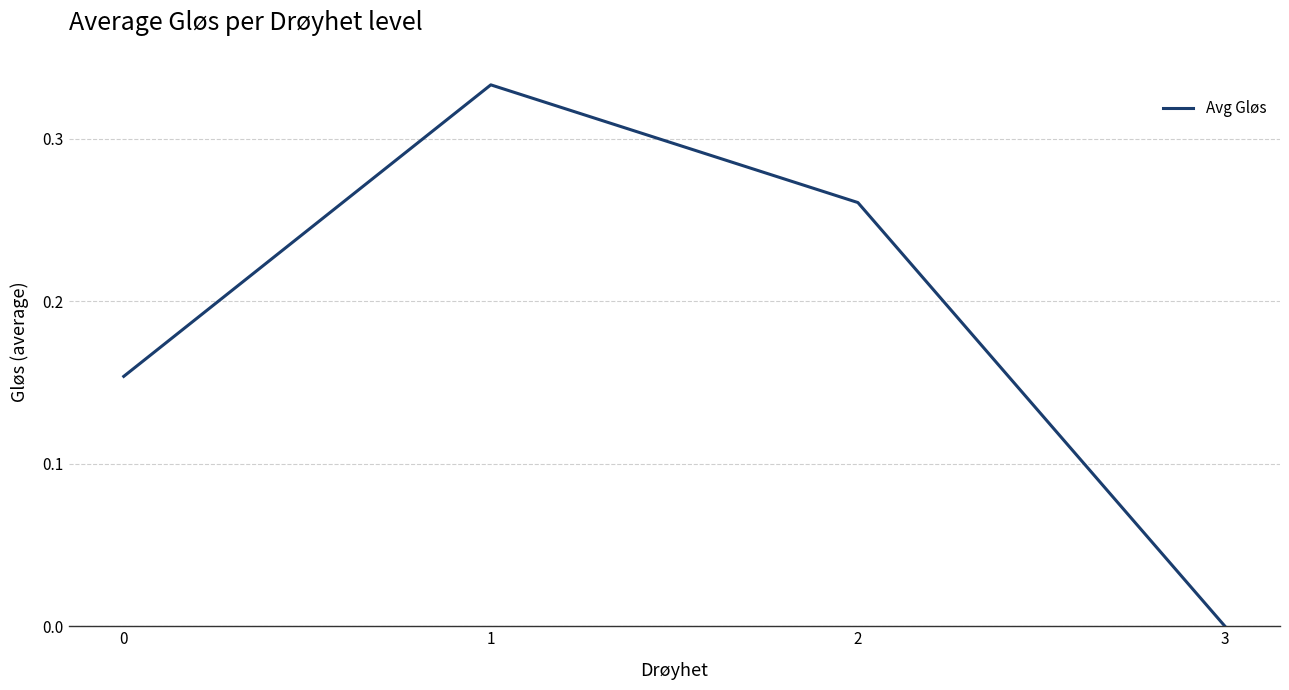

At which category does the chart reach its peak across all series?

1